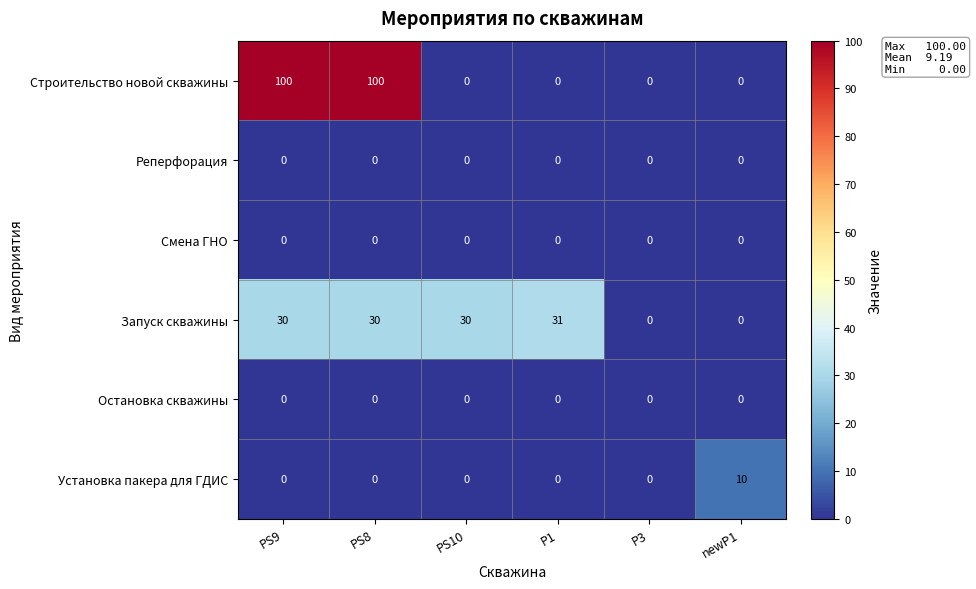

What is the difference between the highest and lowest values at P1?

31